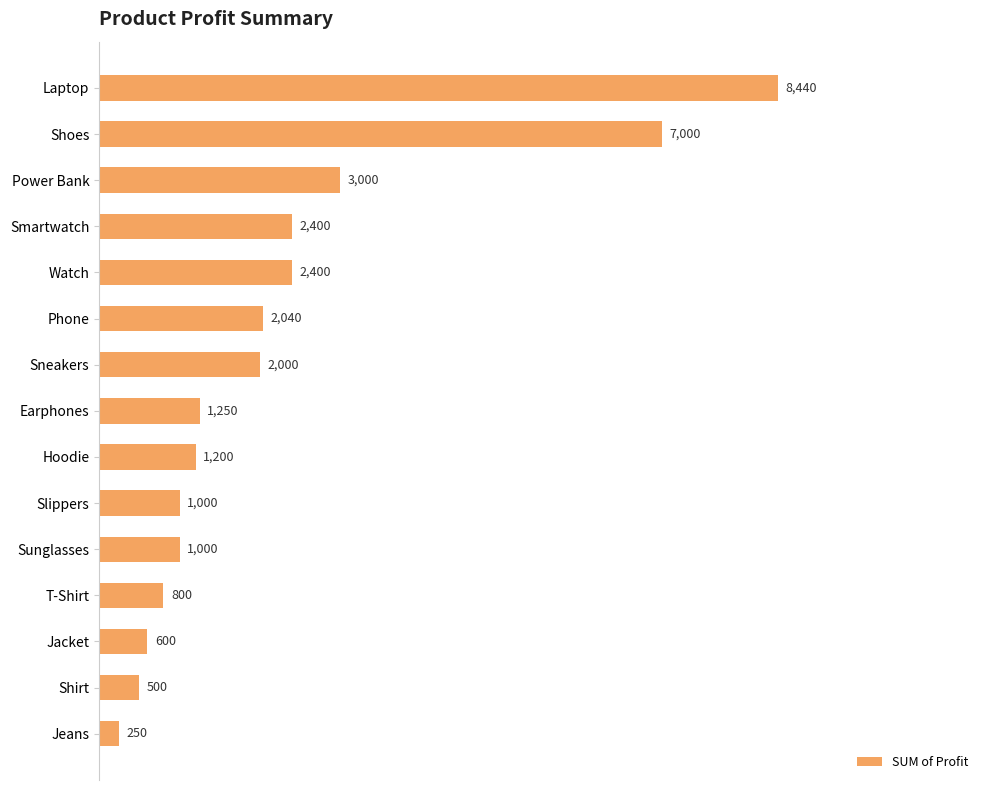

The value at Watch is 2400. True or false?

True